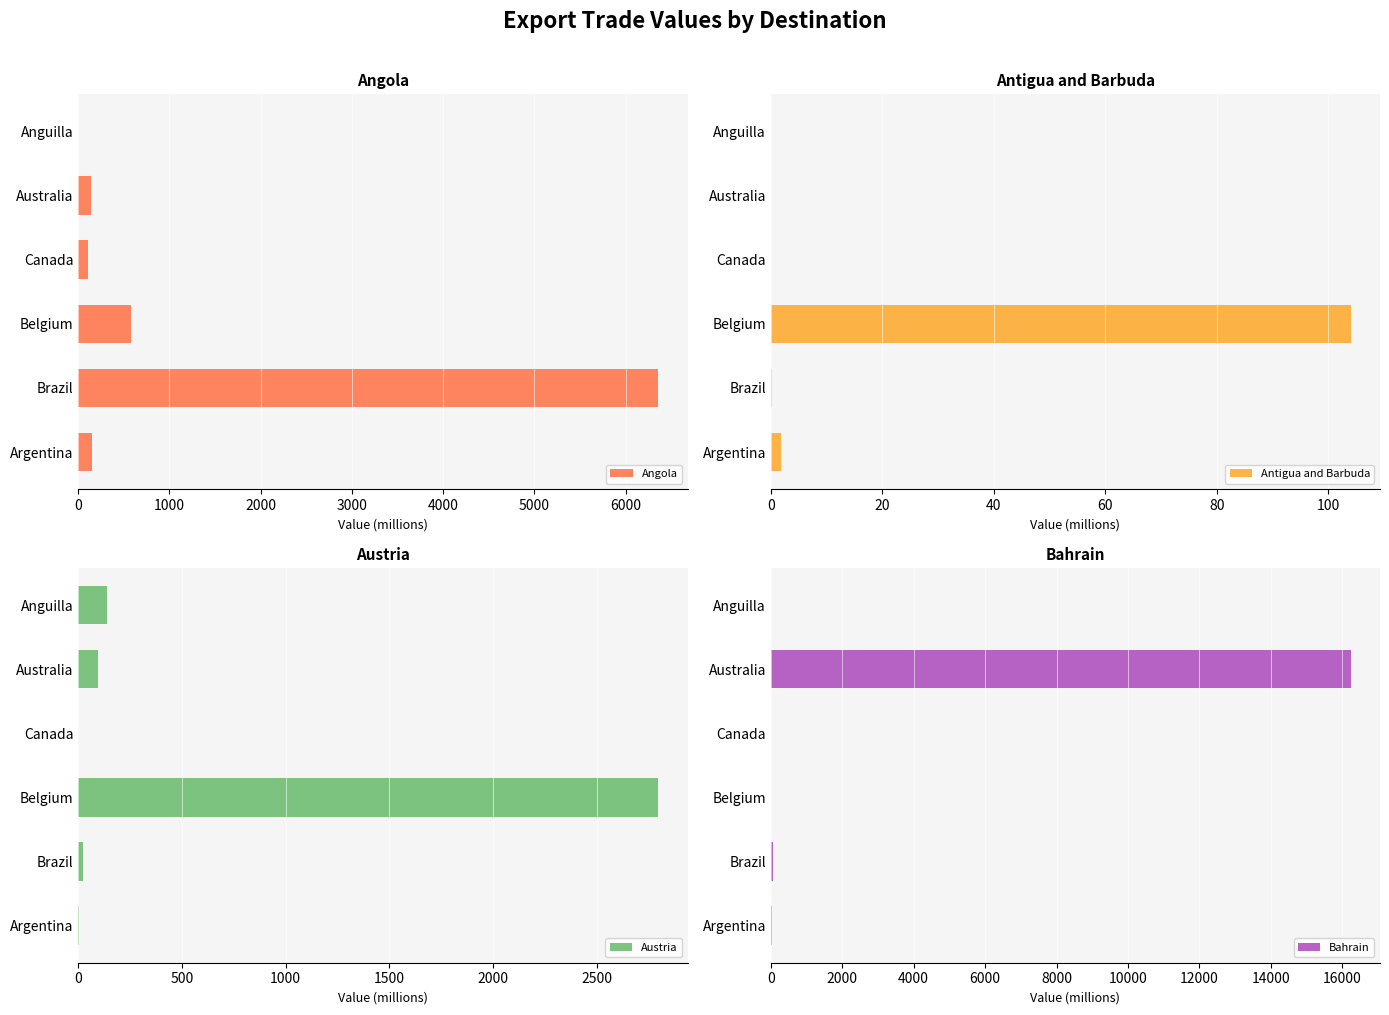

What is the sum of the Angola values at Belgium and Brazil?

6944.5